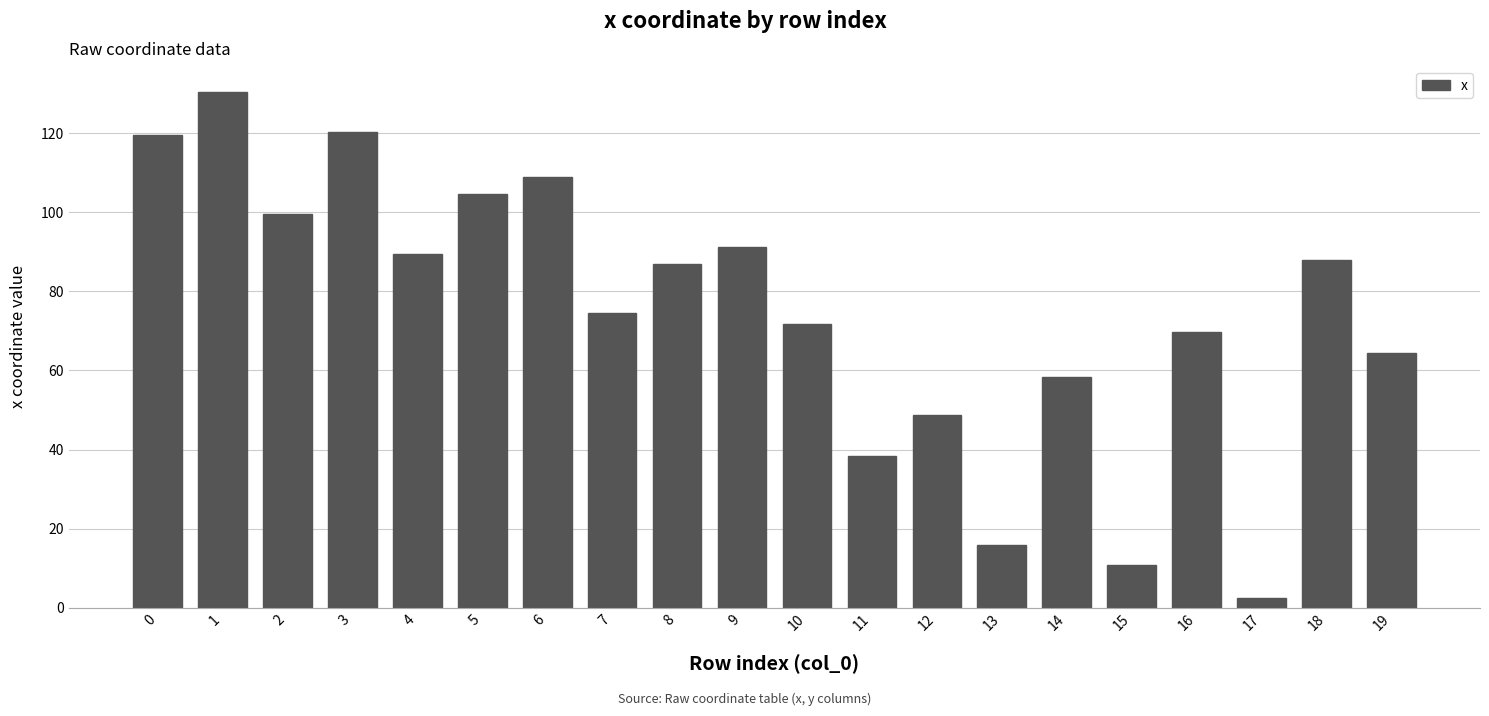

What is the difference between the maximum and second lowest values?

119.6